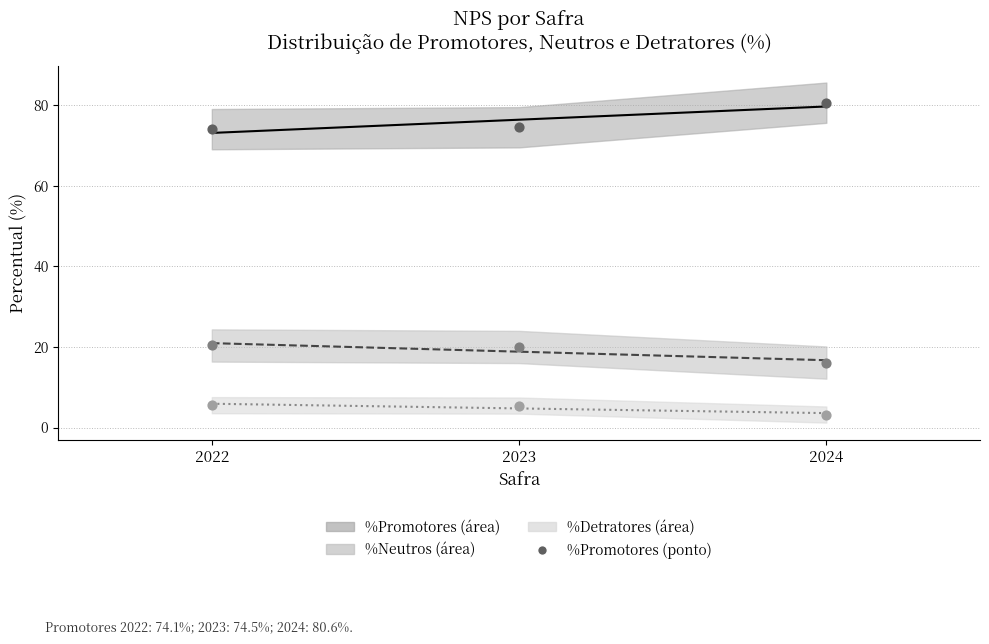

At which category is the sum across all series the highest?

2022